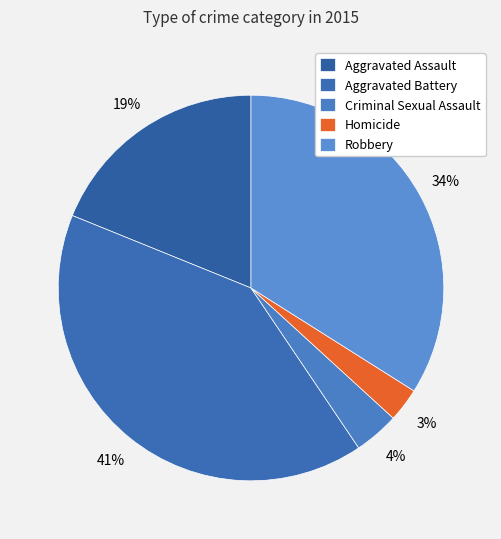

How many segments does this pie chart have?

5